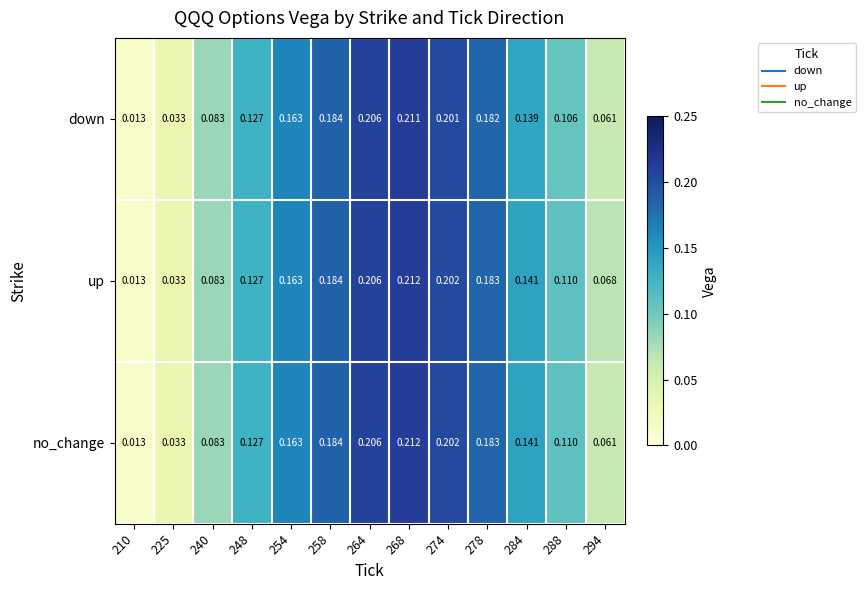

Is the value of up at 248 greater than the value of no_change at 210?

Yes